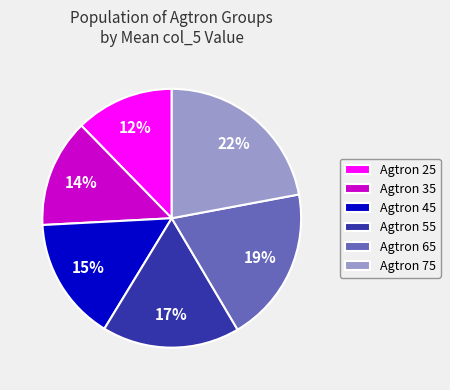

Which slice is the largest?

Agtron 75